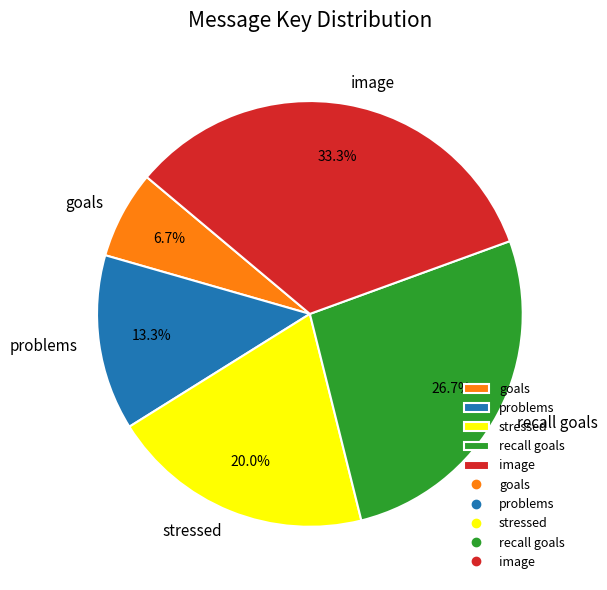

What is the smallest slice in the pie chart?

goals